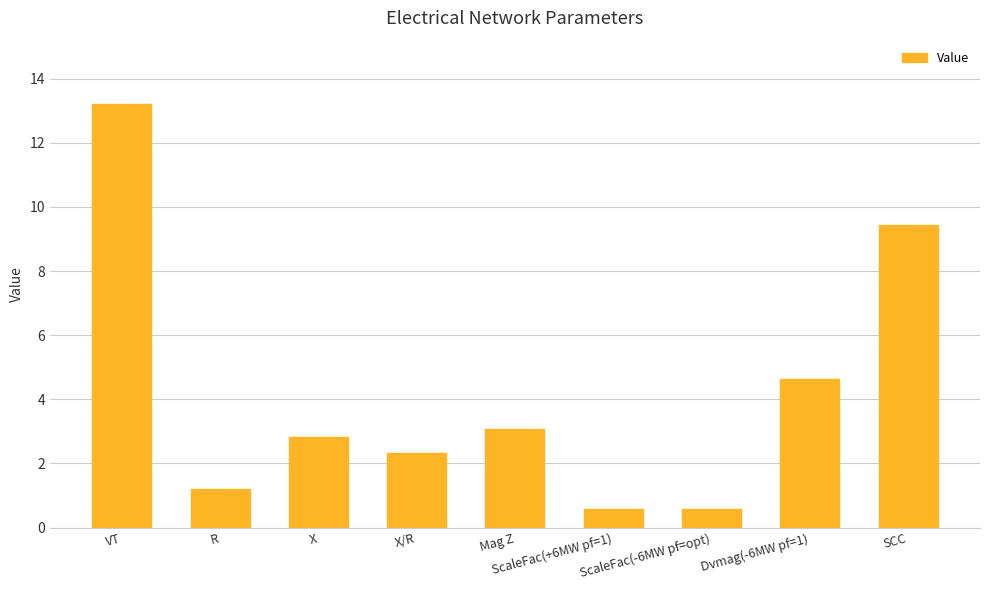

What position from the left is X?

3